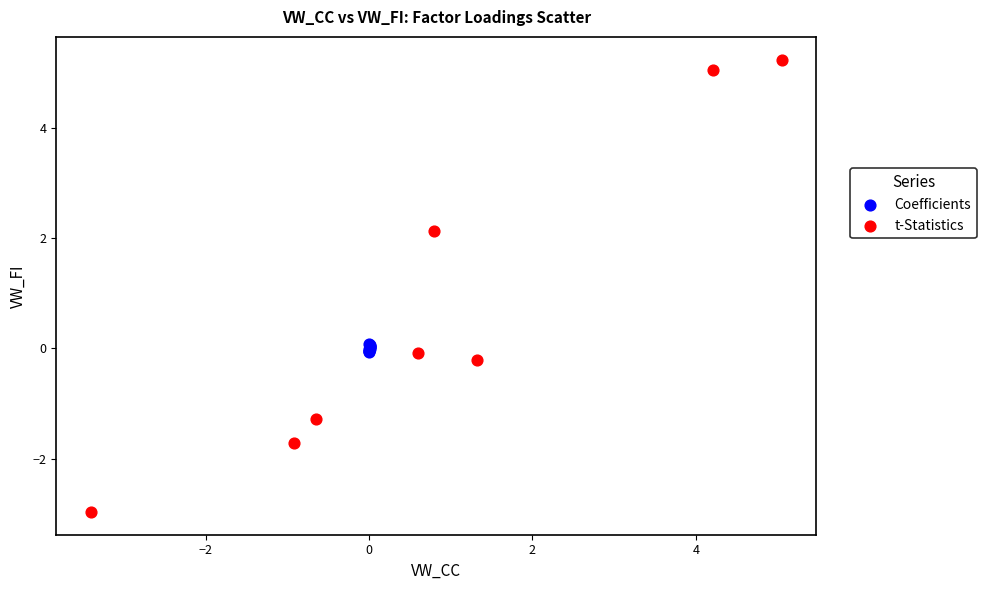

Which series contains the lowest Y value?

t-Statistics